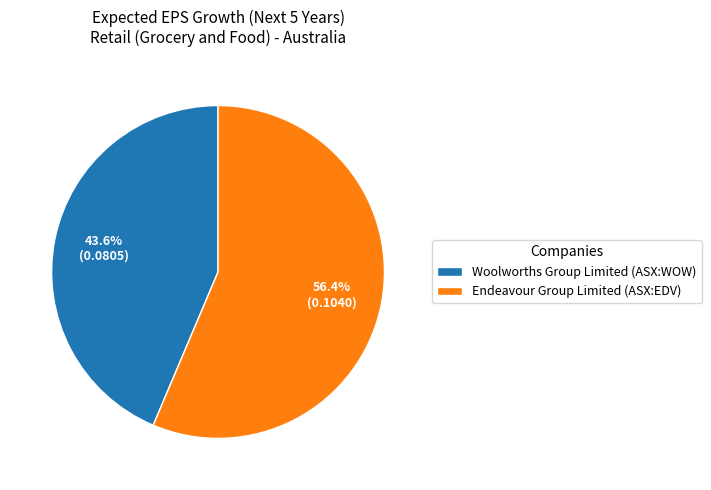

Which slice represents more than half of the pie?

Endeavour Group Limited (ASX:EDV)